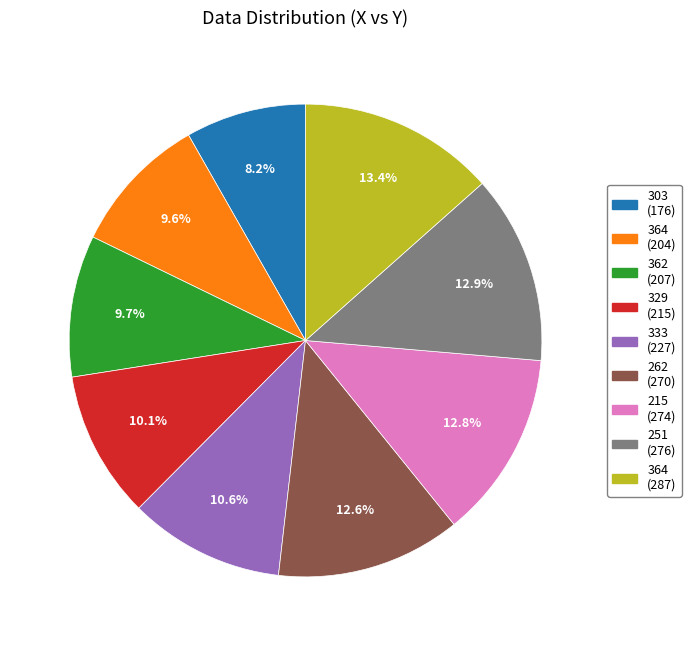

To the nearest percent, what is the difference between the largest and smallest slice percentages?

5%